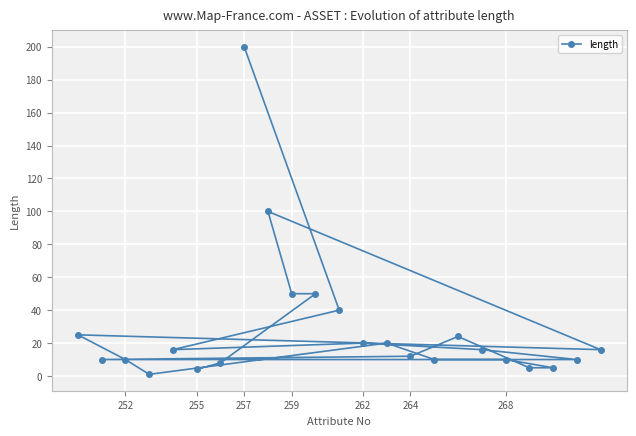

What is the difference between the second highest and minimum values?

99